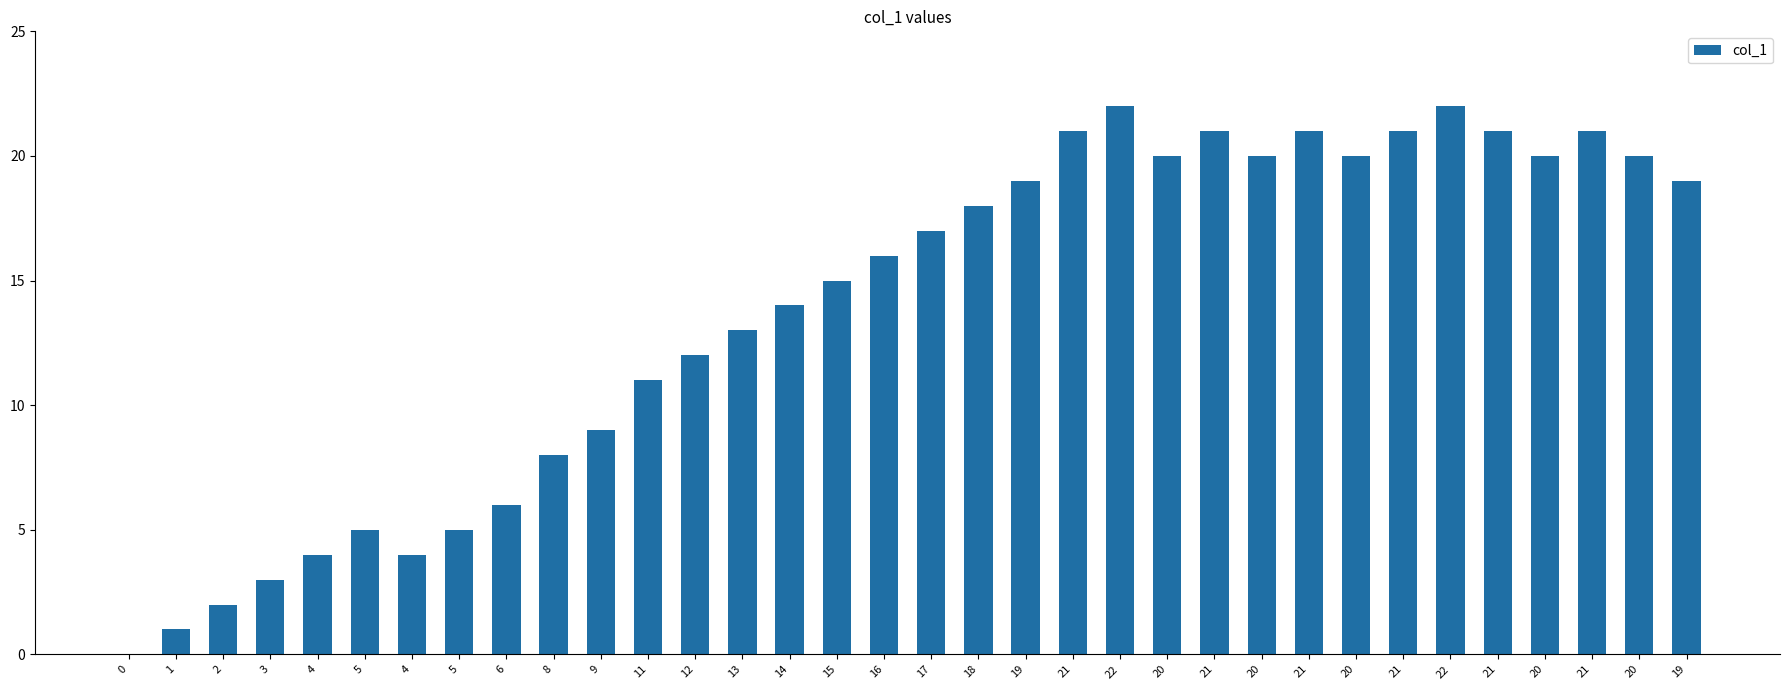

Is it true that the value at 12 is 12?

True